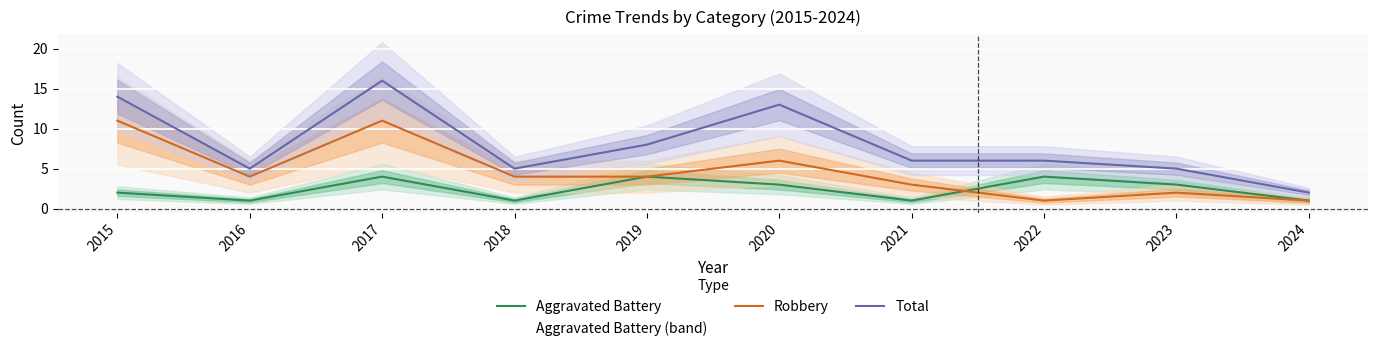

Reading left to right, what are all the values shown in this chart?

Aggravated Battery: 2015=2	2016=1	2017=4	2018=1	2019=4	2020=3	2021=1	2022=4	2023=3	2024=1
Robbery: 2015=11	2016=4	2017=11	2018=4	2019=4	2020=6	2021=3	2022=1	2023=2	2024=1
Total: 2015=14	2016=5	2017=16	2018=5	2019=8	2020=13	2021=6	2022=6	2023=5	2024=2